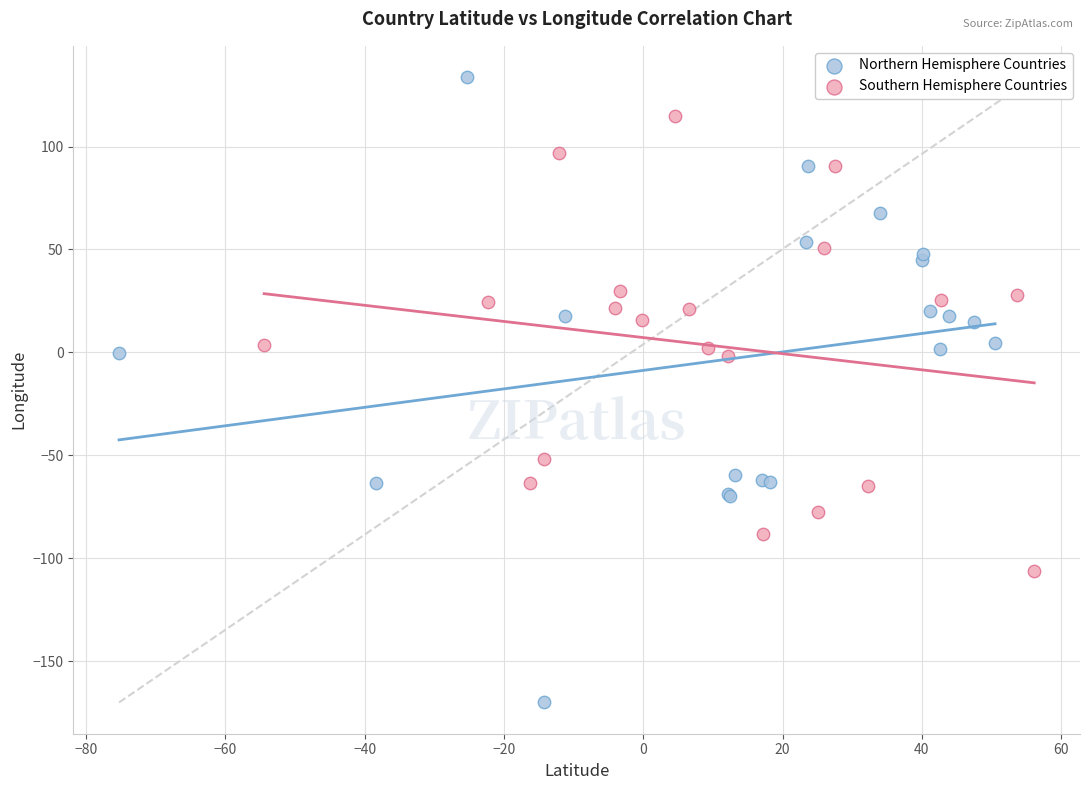

Which series has the widest spread of Y values?

Northern Hemisphere Countries